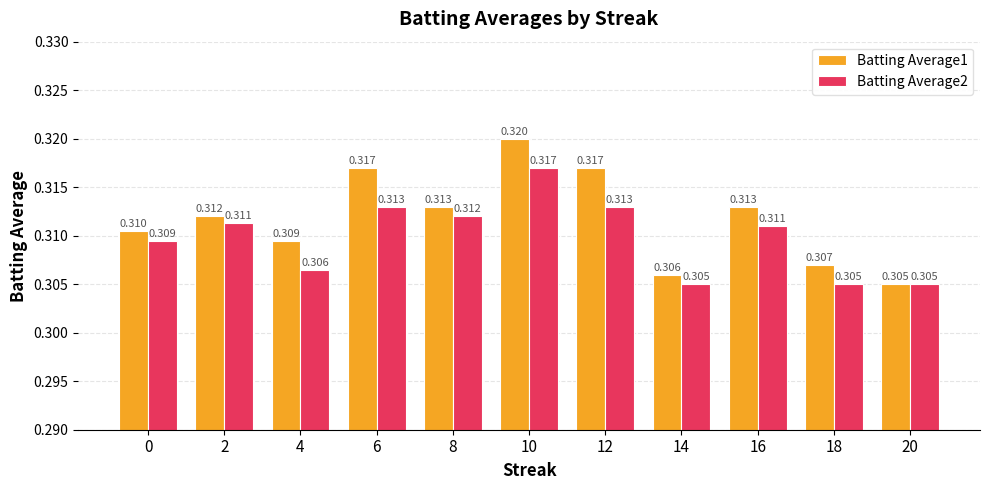

Is it true that Batting Average2 equals 0.2 at 8?

False